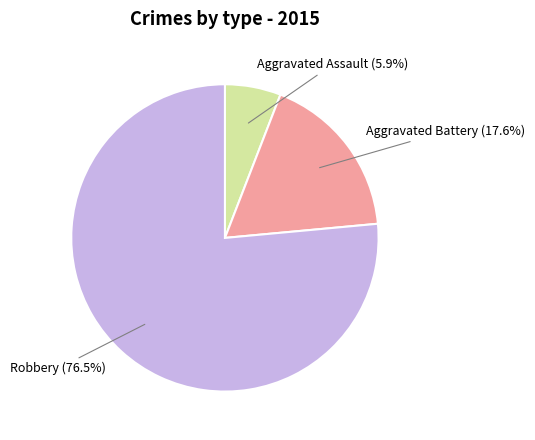

Count the number of slices in the pie.

3